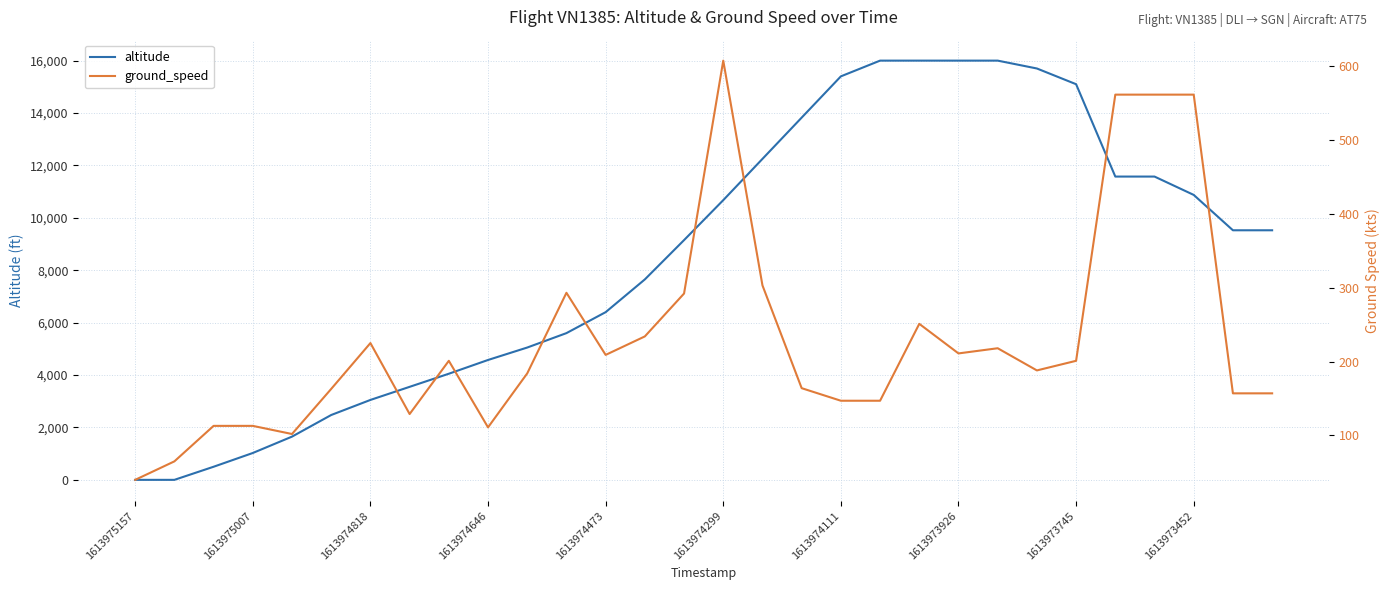

Is it true that ground_speed equals 28 at 1613975157?

False